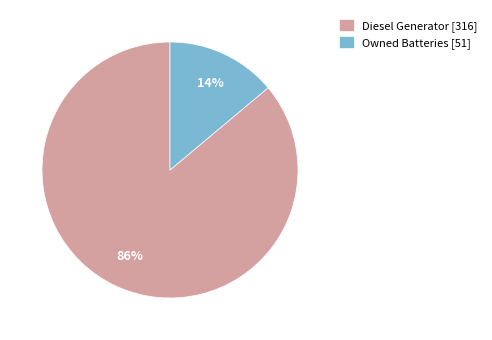

How many slices are in this pie chart?

2